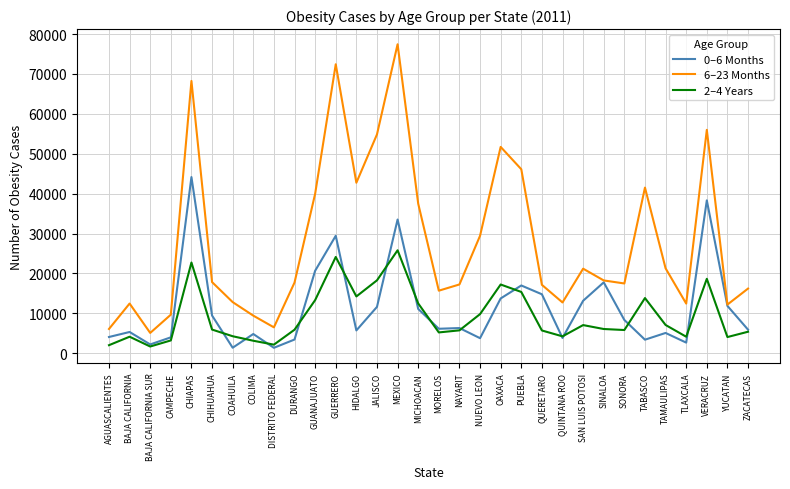

True or false: 2–4 Years has a value of 9368 at JALISCO.

False